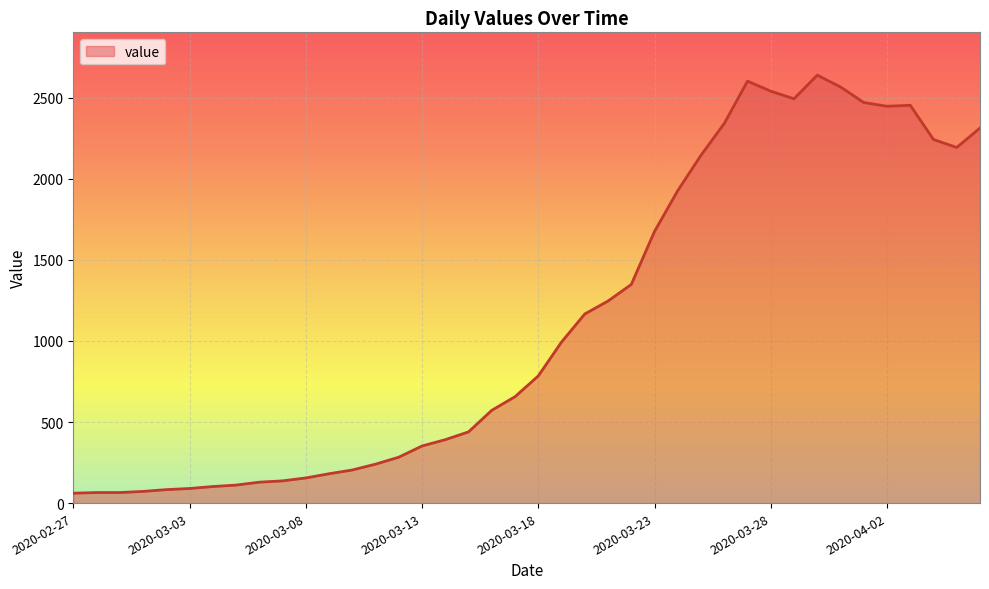

What is the sum of all values?

44971